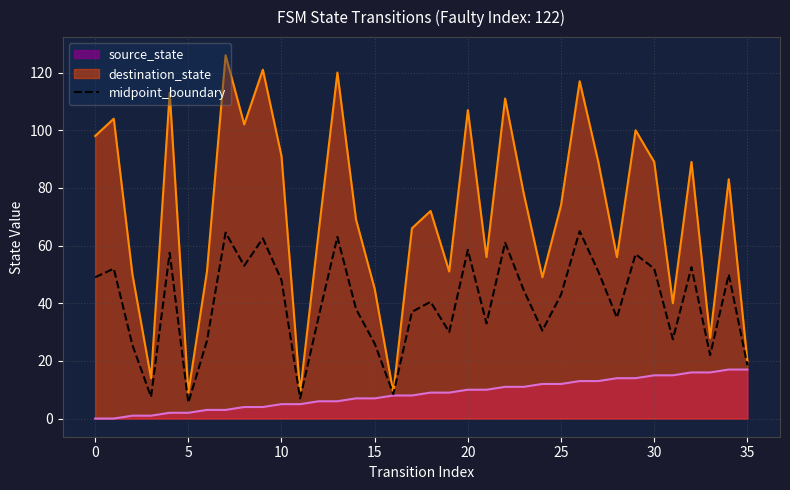

What is the average value?

40.0